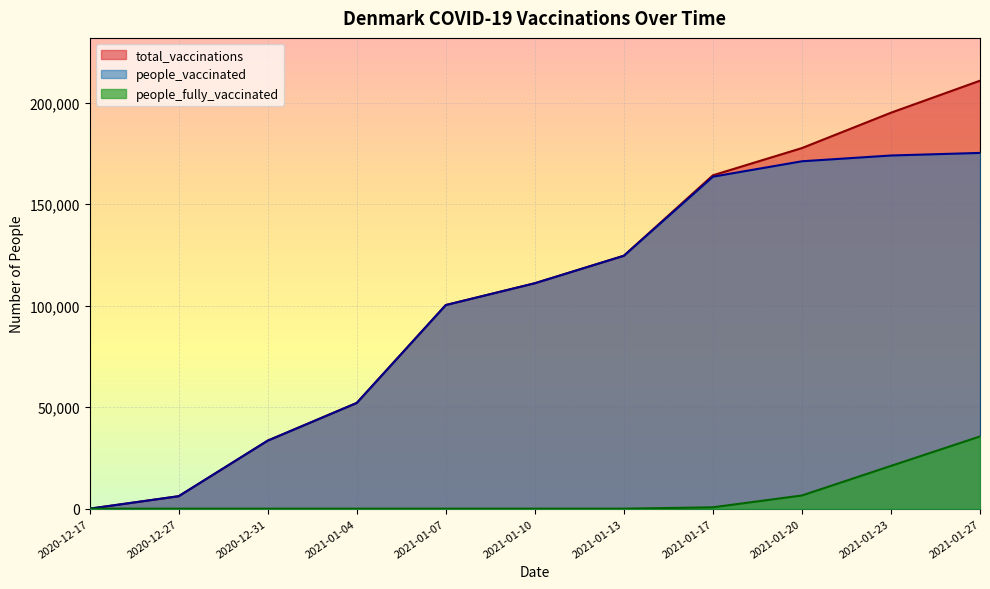

Which series has the largest range (max minus min)?

total_vaccinations